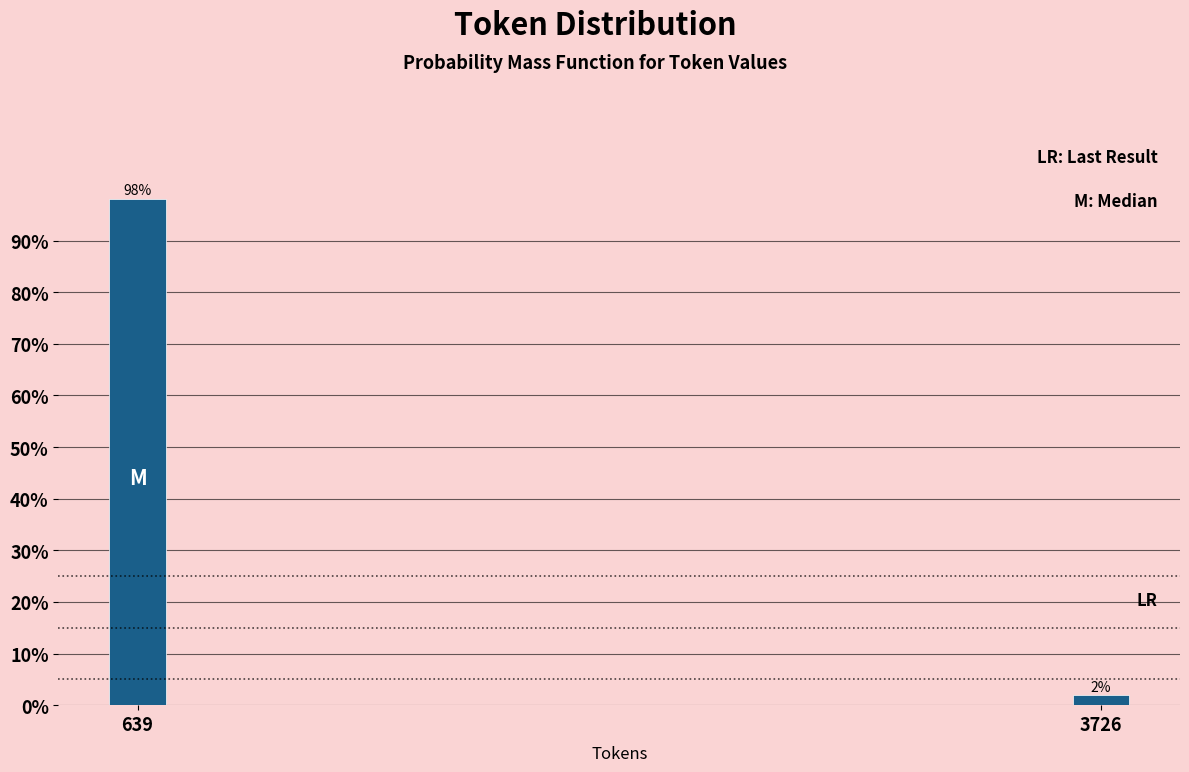

Where does the data first go above 98?

639